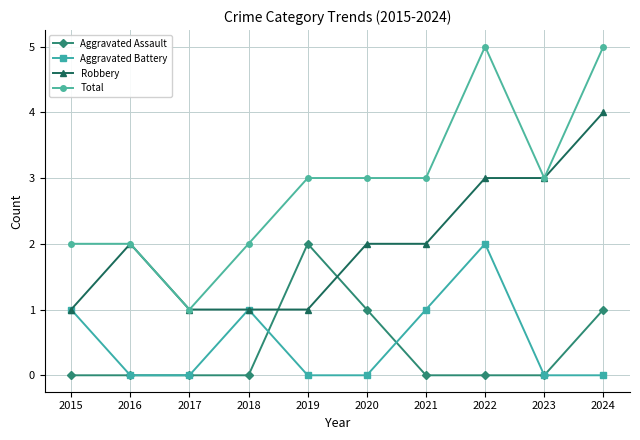

Is the value of Aggravated Battery at 2022 greater than the value of Aggravated Assault at 2018?

Yes